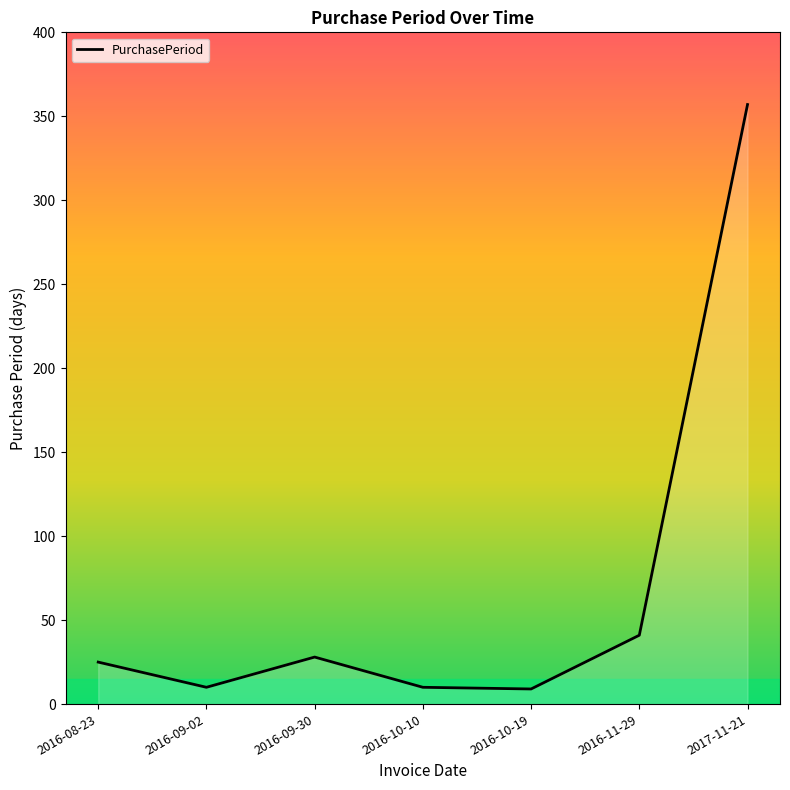

What is the average value?

69